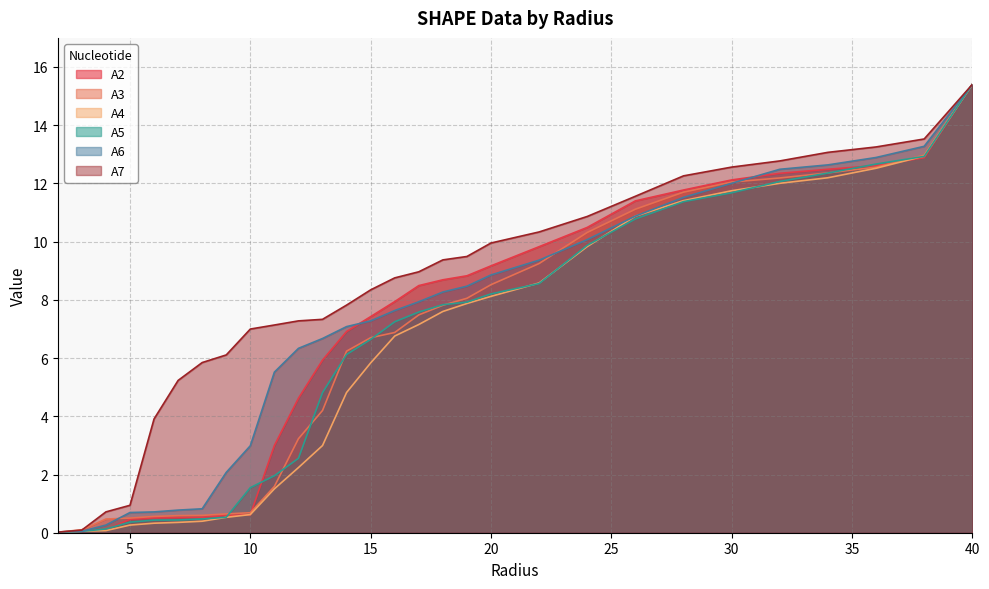

Which has a higher value, 6.0 or 16.0?

16.0